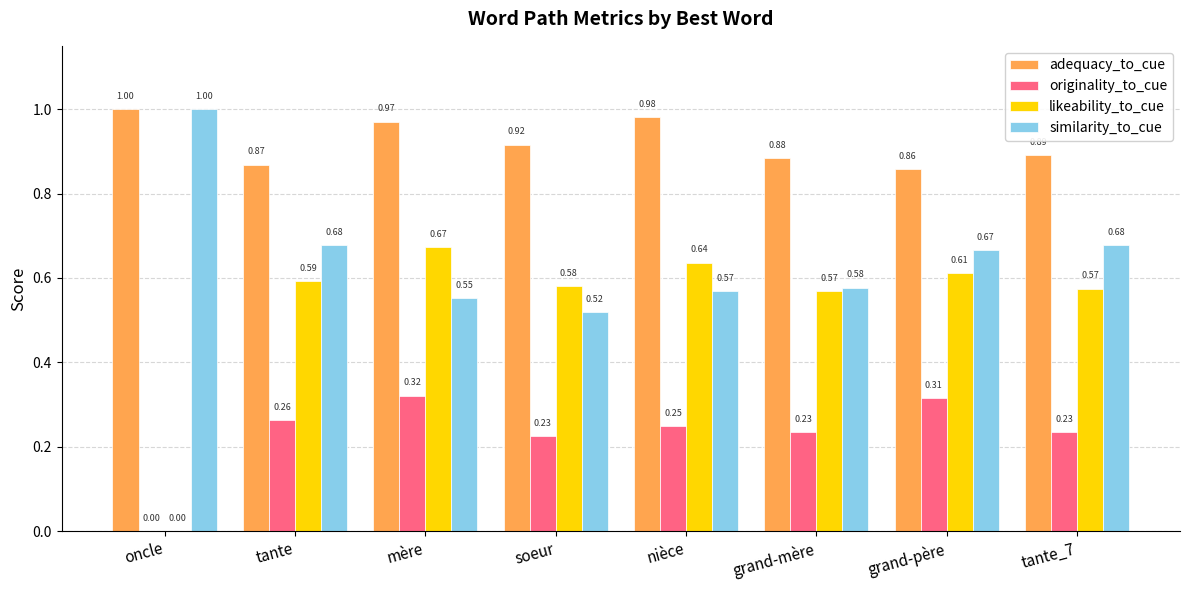

What is the total value across all series at tante_7?

2.4